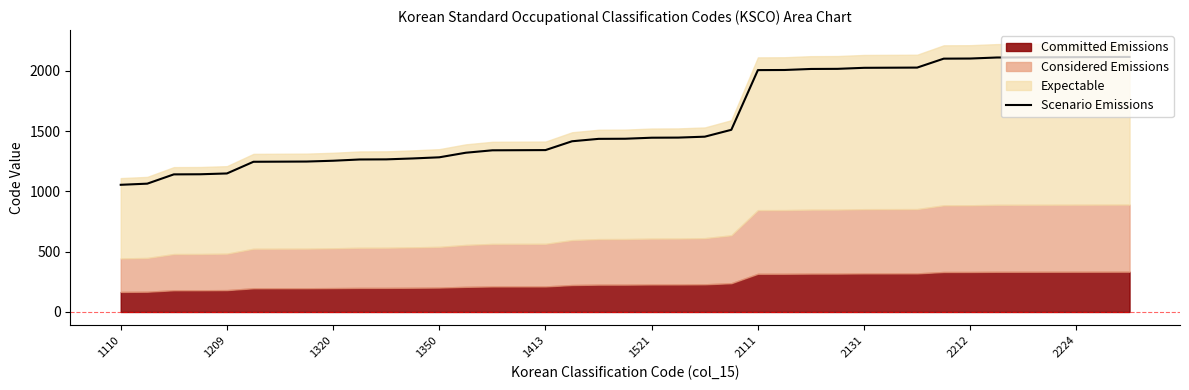

What is the lowest value of the Scenario Emissions series?

1054.5